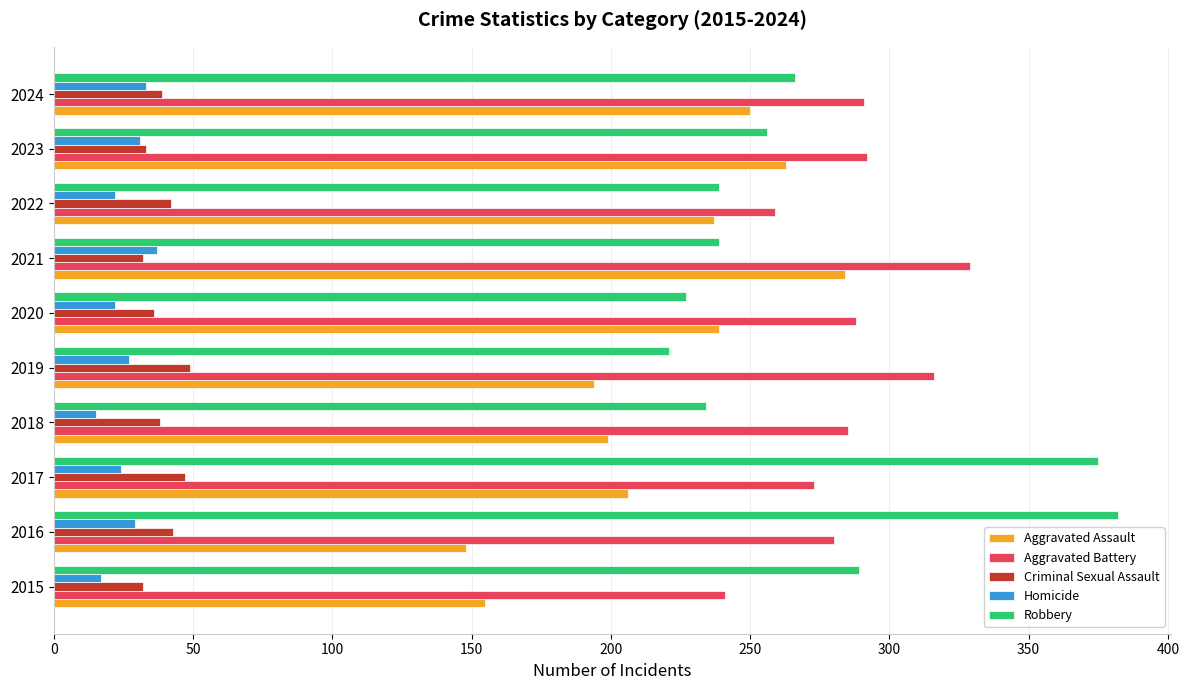

The value of Criminal Sexual Assault at 2016 is 43. True or false?

True